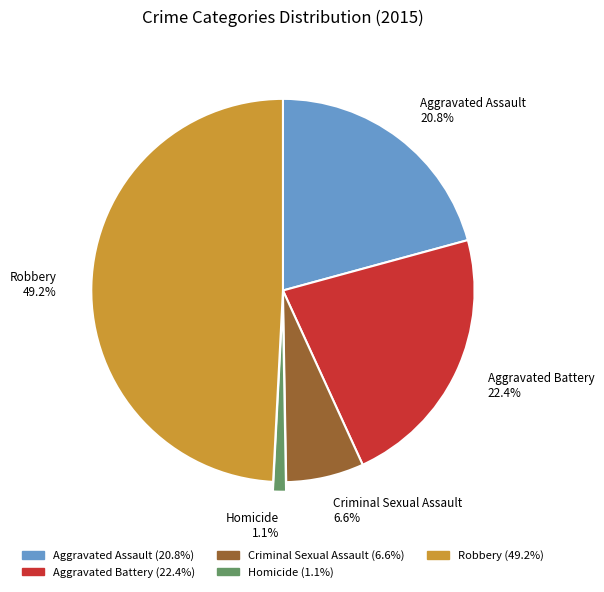

How many segments does this pie chart have?

5